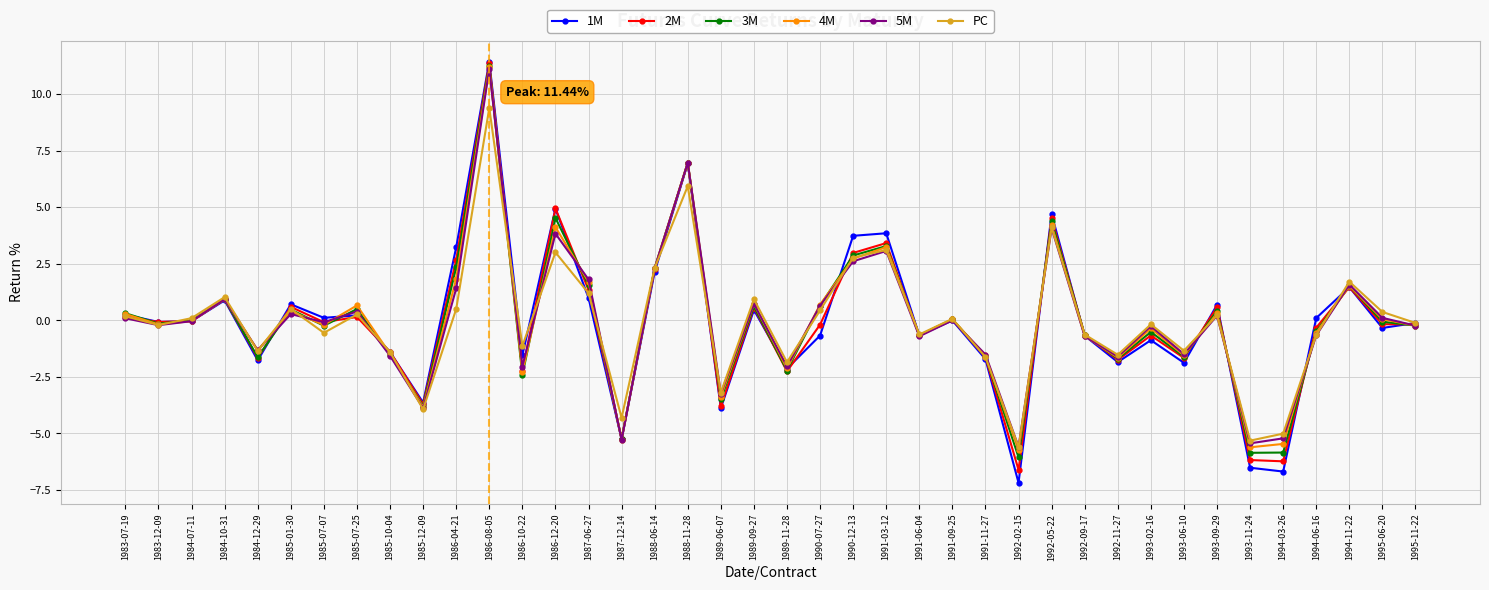

What is the value of the 3M point at the 7th from the left?

-0.2